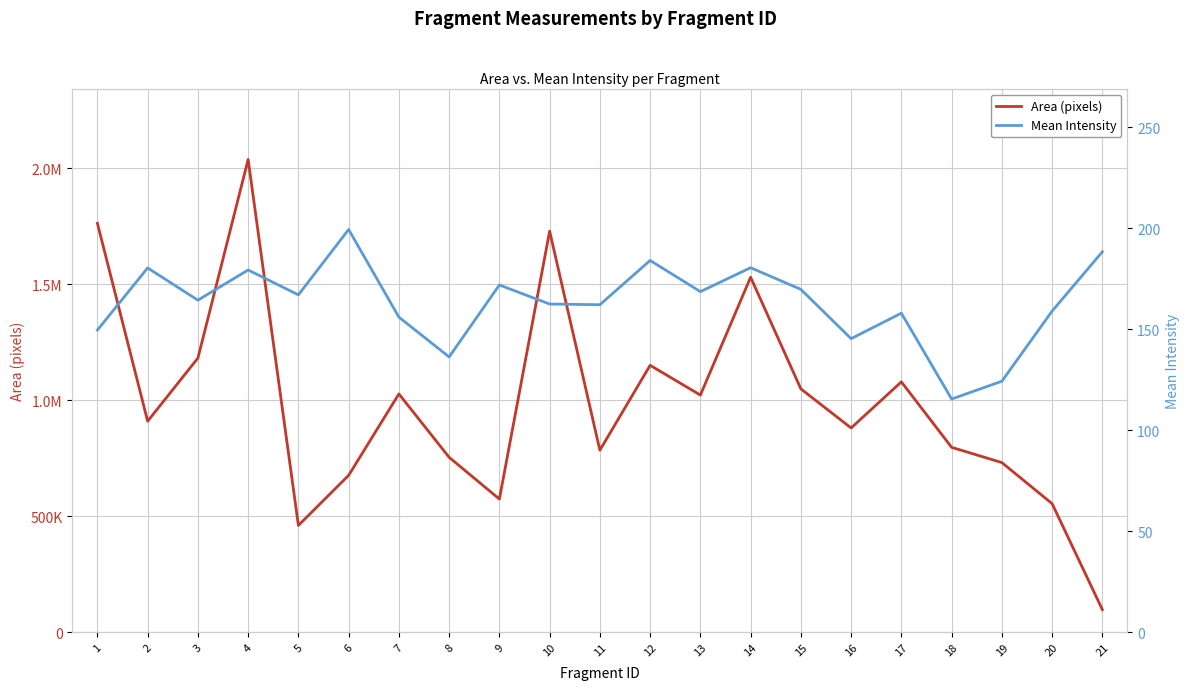

What is the total value across all series at 21?

97220.3